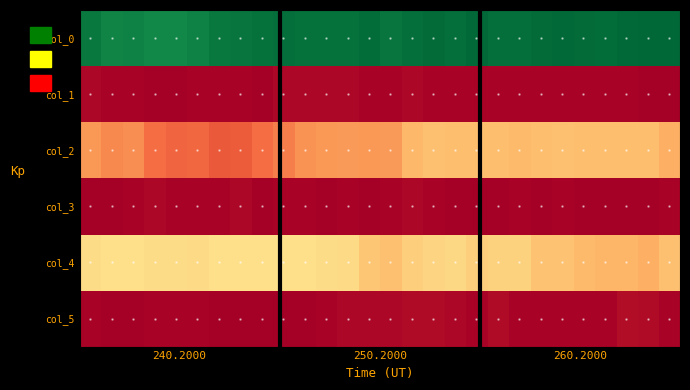

Reading left to right, what are all the values shown in this chart?

col_0: 43.2	42.3	42.5	42.0	42.0	42.5	43.2	43.8	44.0	44.2	44.0	44.0	44.0	44.3	43.8	44.2	44.5	44.2	44.7	44.2	44.2	44.5	44.7	44.5	44.3	44.7	45.0	45.0
col_1: 0.8	0.5	0.5	0.0	0.0	0.5	0.4	0.4	0.0	0.8	0.8	0.7	0.7	0.5	0.4	0.8	0.5	0.4	0.5	0.4	0.4	0.5	0.5	0.5	0.5	0.5	0.0	0.0
col_2: 12.0	11.0	11.2	9.0	8.5	8.8	7.7	7.8	9.0	10.2	11.8	12.0	12.2	12.0	12.2	14.5	15.2	15.0	15.0	15.0	14.8	15.0	15.2	15.0	15.0	15.0	15.0	13.8
col_3: 0.0	0.0	0.4	0.8	0.5	0.4	0.5	0.8	0.0	0.4	0.4	0.0	0.4	0.0	0.4	0.9	0.4	0.0	0.0	0.0	0.4	0.0	0.4	0.0	0.0	0.0	0.0	0.4
col_4: 17.8	18.0	18.0	17.8	17.7	17.5	18.0	18.0	18.0	18.0	18.0	17.8	17.5	15.8	15.2	16.5	17.0	17.2	16.5	16.8	16.8	15.3	15.3	14.8	14.2	14.2	13.8	15.2
col_5: 0.4	0.0	0.0	0.4	0.5	0.5	0.0	0.0	0.0	0.0	0.0	0.4	0.9	0.8	0.8	1.1	1.2	0.8	0.5	1.1	0.4	0.5	0.5	0.4	0.4	1.3	1.1	0.4